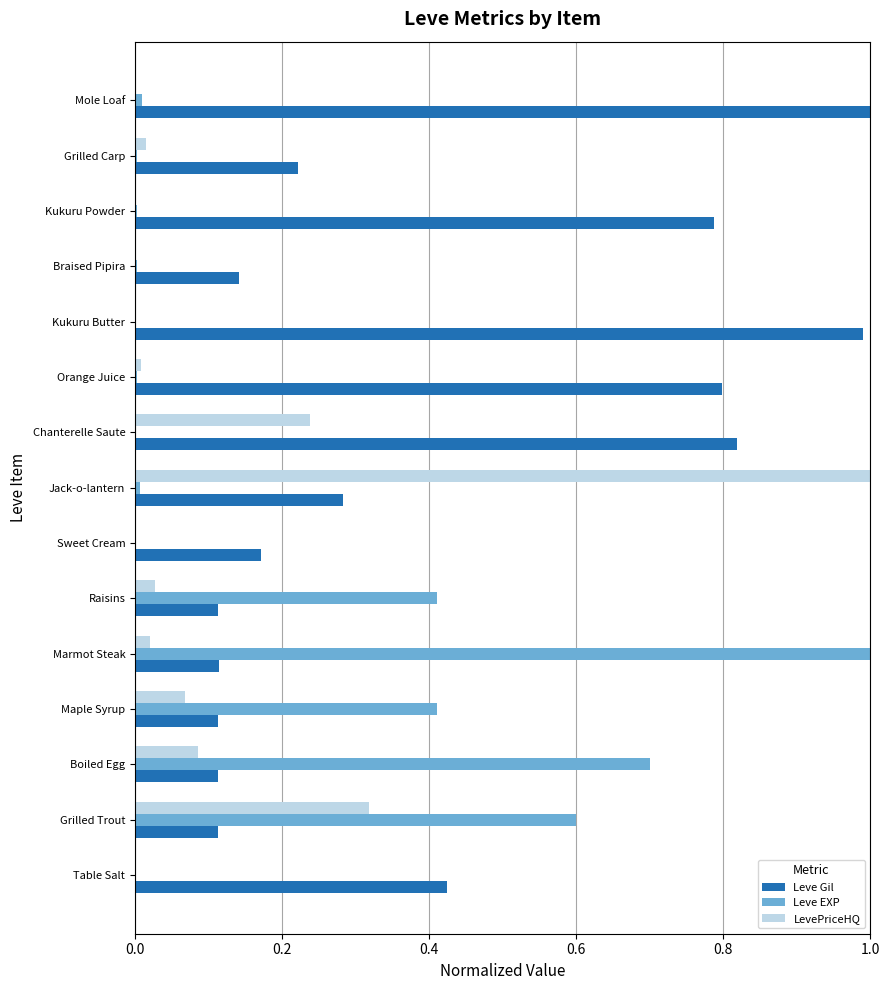

How many series are shown in this chart?

3